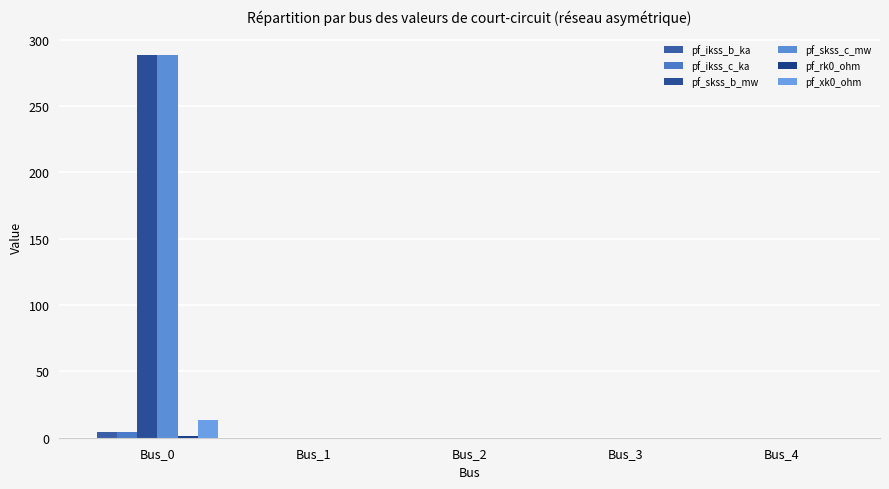

Where is pf_ikss_b_ka nearest to the value 2?

Bus_1